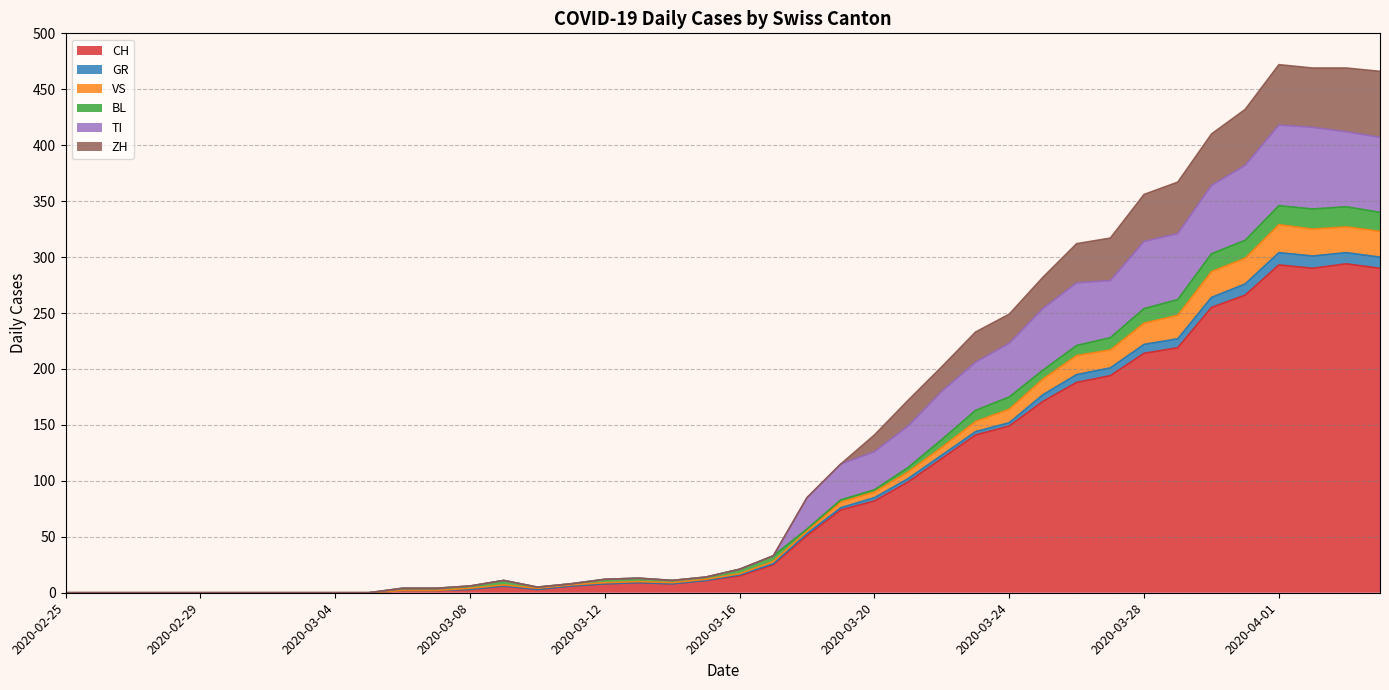

Does the chart have visible grid lines?

Yes